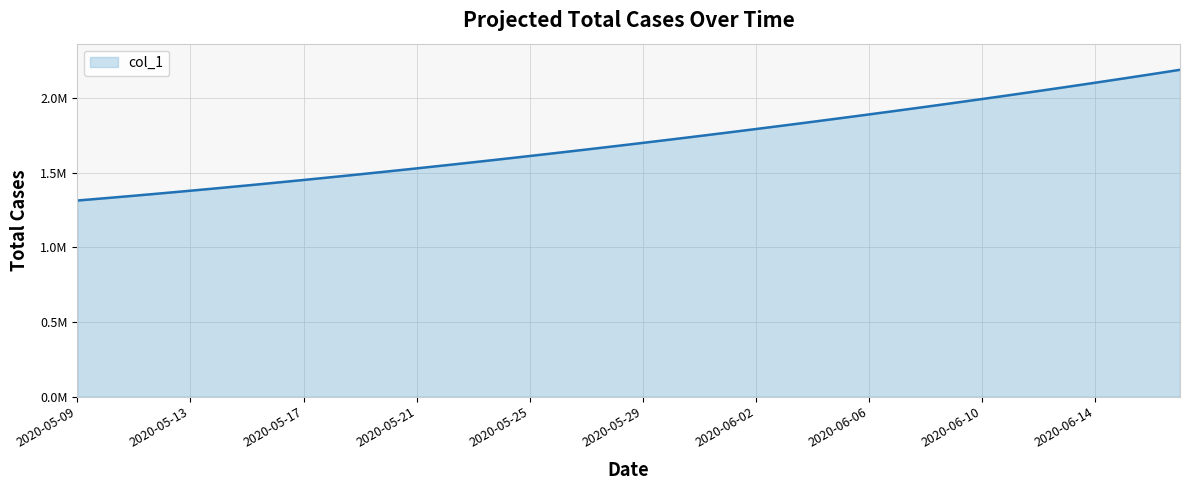

Reading left to right, transcribe all the data shown in this chart.

2020-05-09=1315099.0	2020-05-10=1330941.6	2020-05-11=1347197.2	2020-05-12=1363857.9	2020-05-13=1380917.0	2020-05-14=1398365.8	2020-05-15=1416195.4	2020-05-16=1434398.8	2020-05-17=1452968.0	2020-05-18=1471894.0	2020-05-19=1491172.1	2020-05-20=1510796.2	2020-05-21=1530759.4	2020-05-22=1551053.9	2020-05-23=1571671.5	2020-05-24=1592604.1	2020-05-25=1613845.5	2020-05-26=1635391.5	2020-05-27=1657240.6	2020-05-28=1679393.9	2020-05-29=1701853.6	2020-05-30=1724622.9	2020-05-31=1747703.8	2020-06-01=1771098.0	2020-06-02=1794806.8	2020-06-03=1818831.0	2020-06-04=1843172.0	2020-06-05=1867832.5	2020-06-06=1892816.2	2020-06-07=1918129.5	2020-06-08=1943780.6	2020-06-09=1969780.8	2020-06-10=1996143.0	2020-06-11=2022881.6	2020-06-12=2050012.4	2020-06-13=2077551.8	2020-06-14=2105517.2	2020-06-15=2133928.5	2020-06-16=2162807.8	2020-06-17=2192182.0